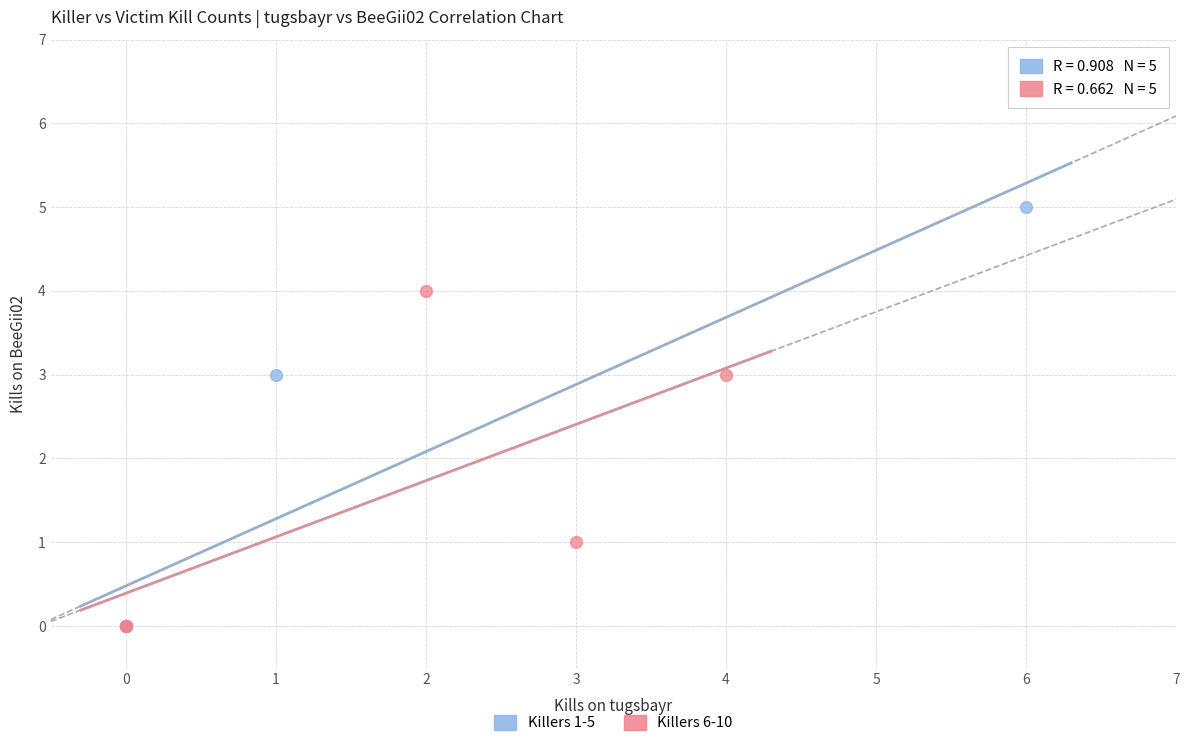

Which series contains the highest Y value?

Killers 1-5